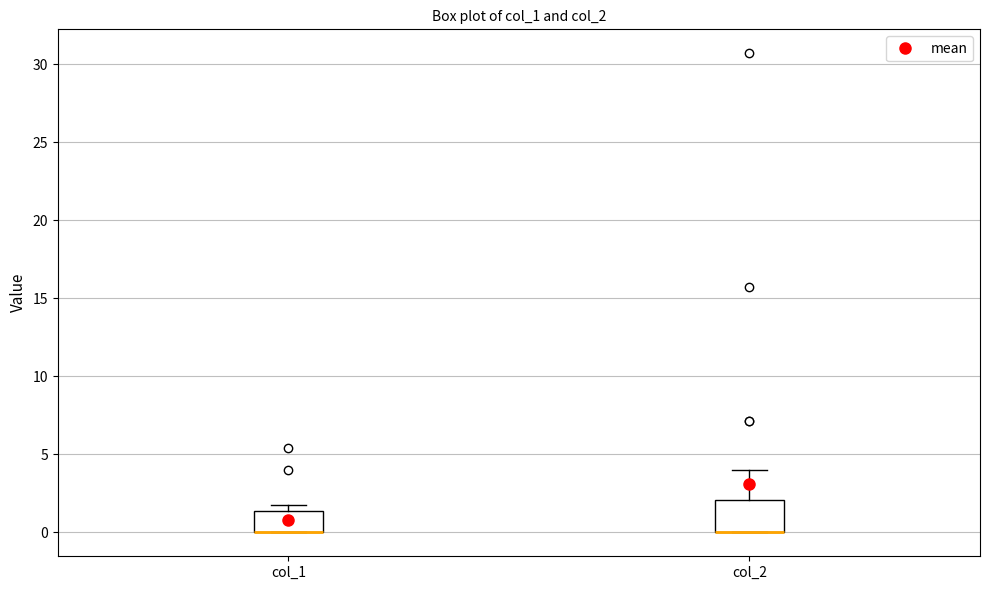

Reading left to right, transcribe this box plot: for each box, give where its median line is, the range the box spans, and where its two whiskers end, as read against the y-axis. The values are not printed on the chart, so give them approximately, as read against the axis.

col_1: median 0.0 (drawn on the box's lower edge), box 0.0 to 1.5, whiskers 0.0 to 2.0
col_2: median 0.0 (drawn on the box's lower edge), box 0.0 to 2.0, whiskers 0.0 to 4.0